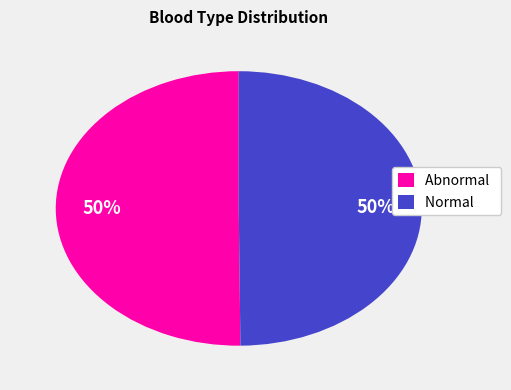

True or false: Abnormal accounts for 56% of the total.

False